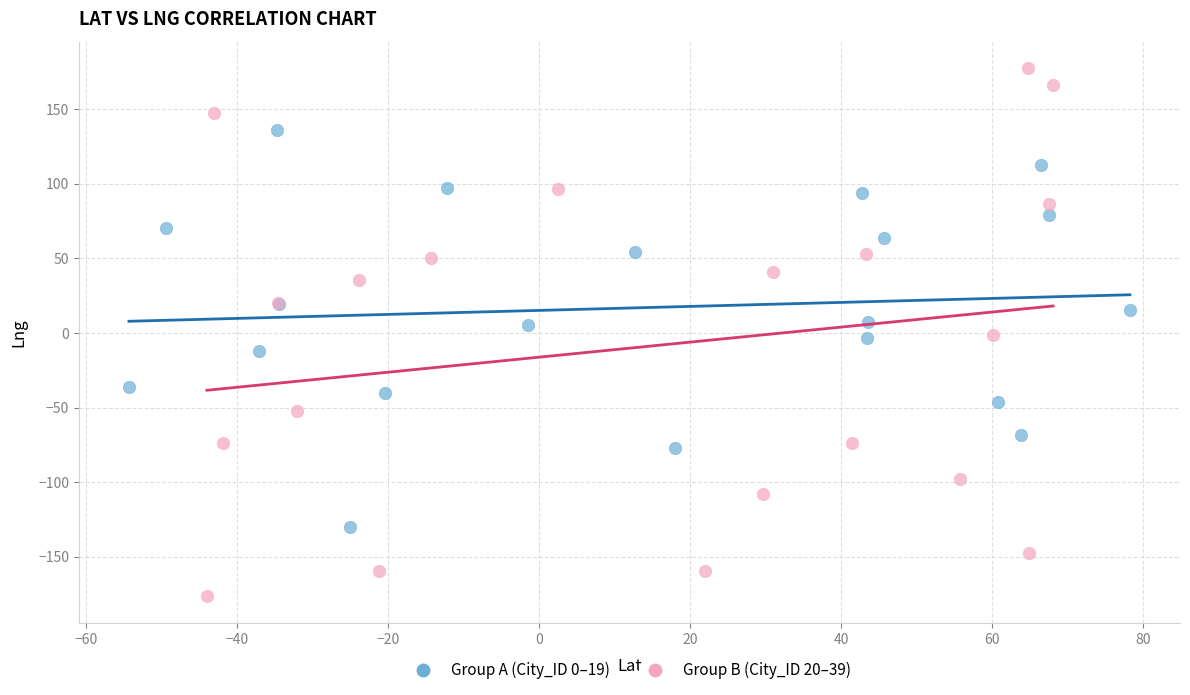

Which series reaches the maximum Y coordinate?

Group B (City_ID 20–39)